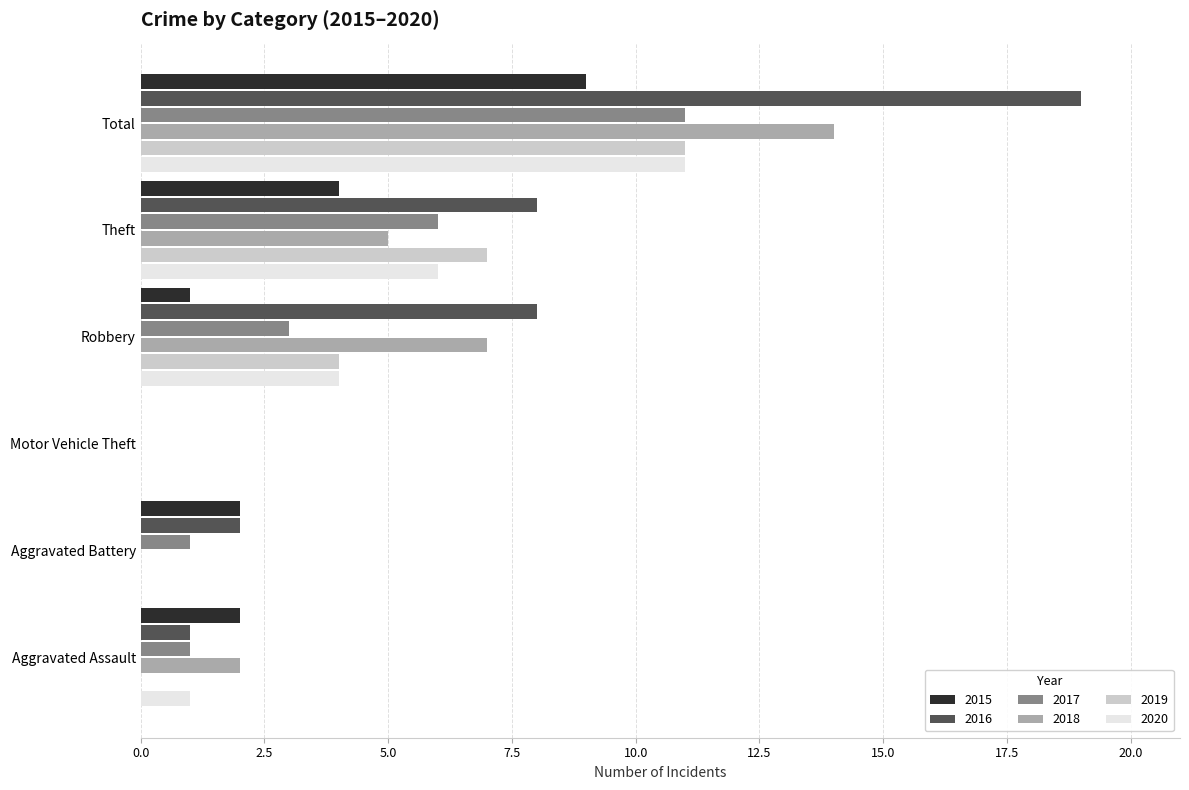

What is the sum of all 2016 values?

38